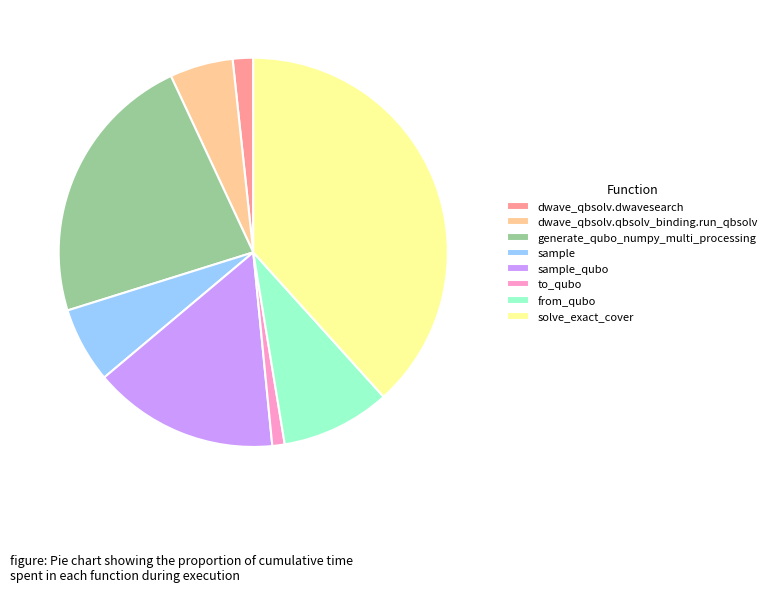

Is it true that generate_qubo_numpy_multi_processing is 9% of the pie?

False